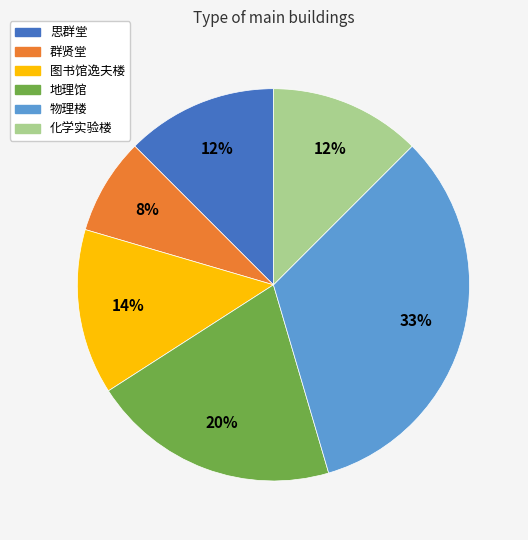

Do 群贤堂 and 图书馆逸夫楼 together represent more than half of the pie?

No